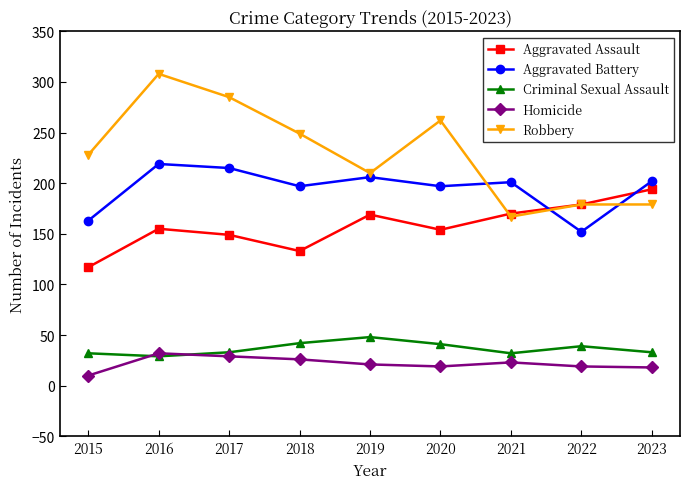

Does the chart have visible grid lines?

No